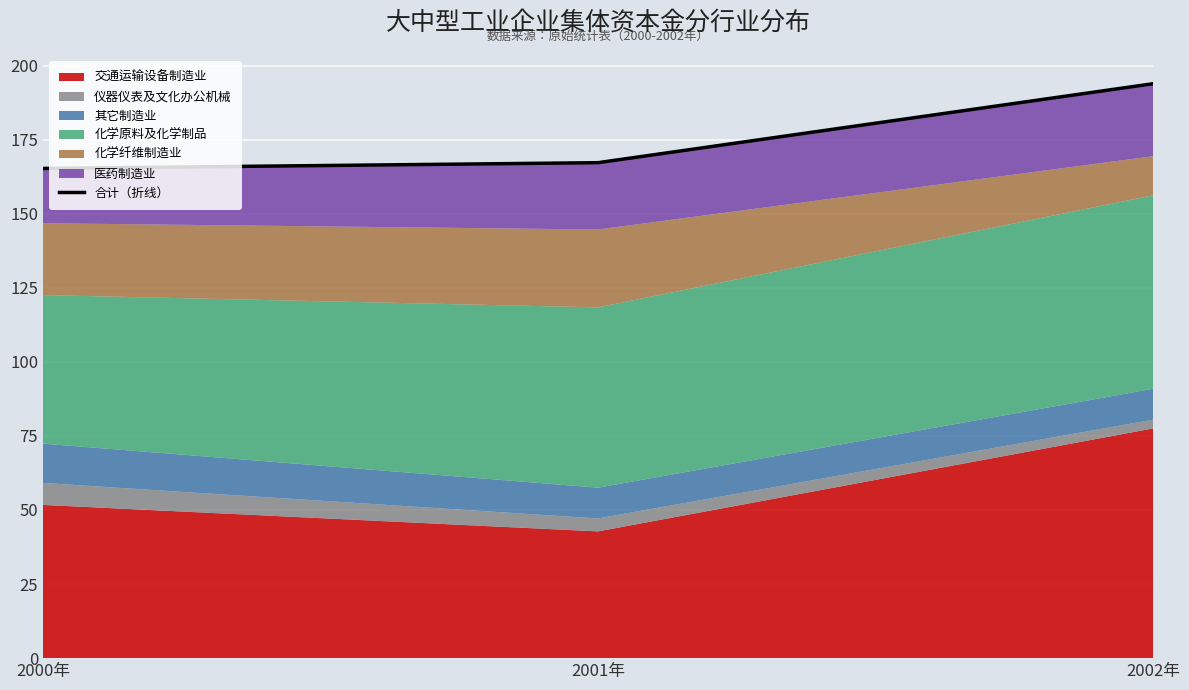

What is the greatest value displayed?

193.9